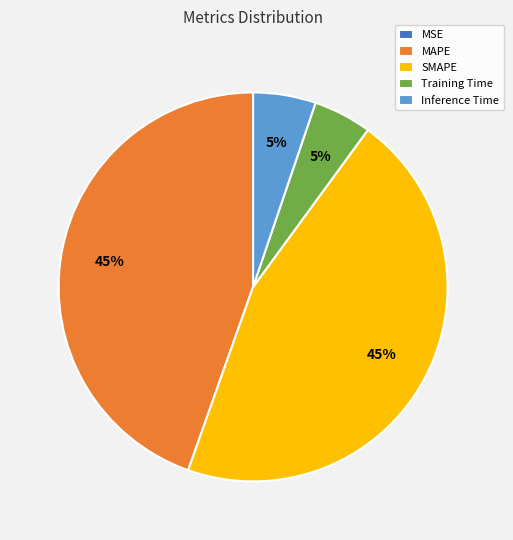

To the nearest percent, what is the average slice percentage?

20%